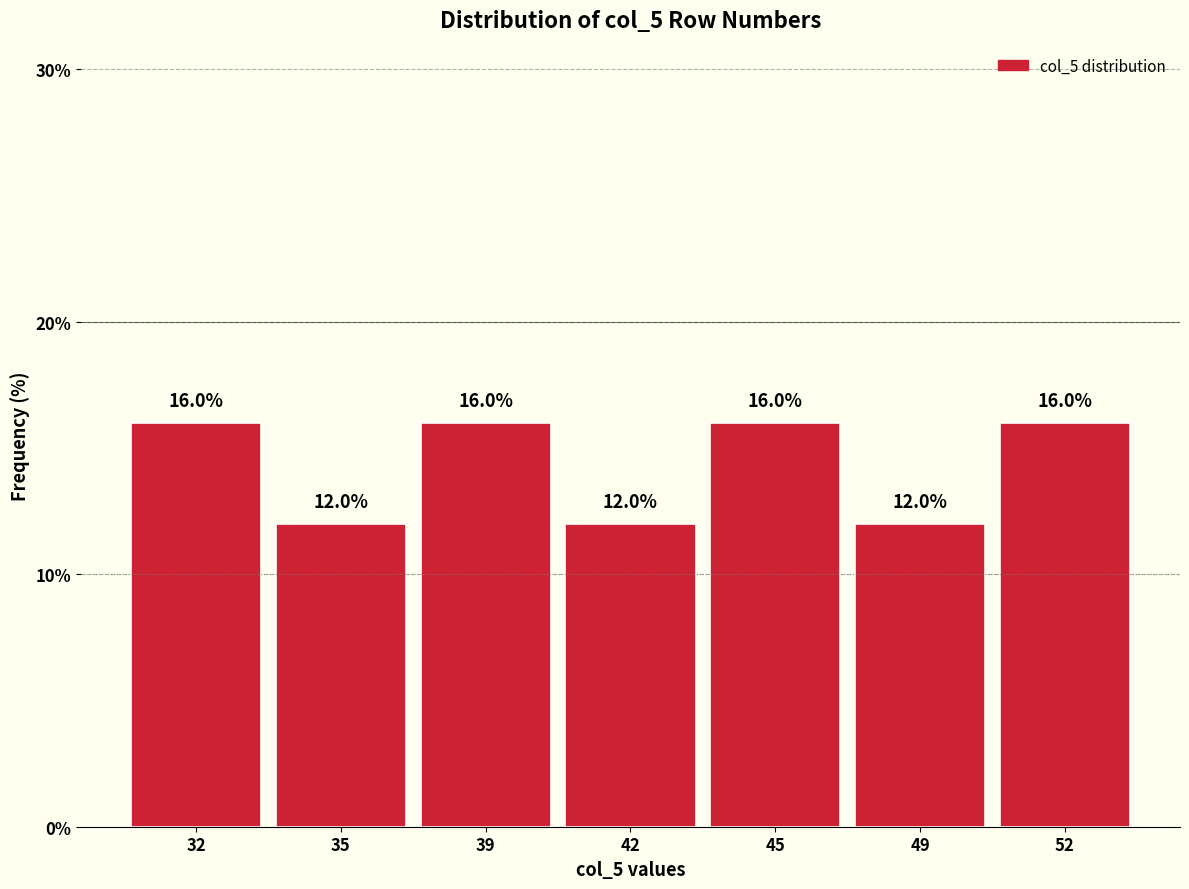

Reading left to right, list all the values displayed in this chart.

32=16	35=12	39=16	42=12	45=16	49=12	52=16